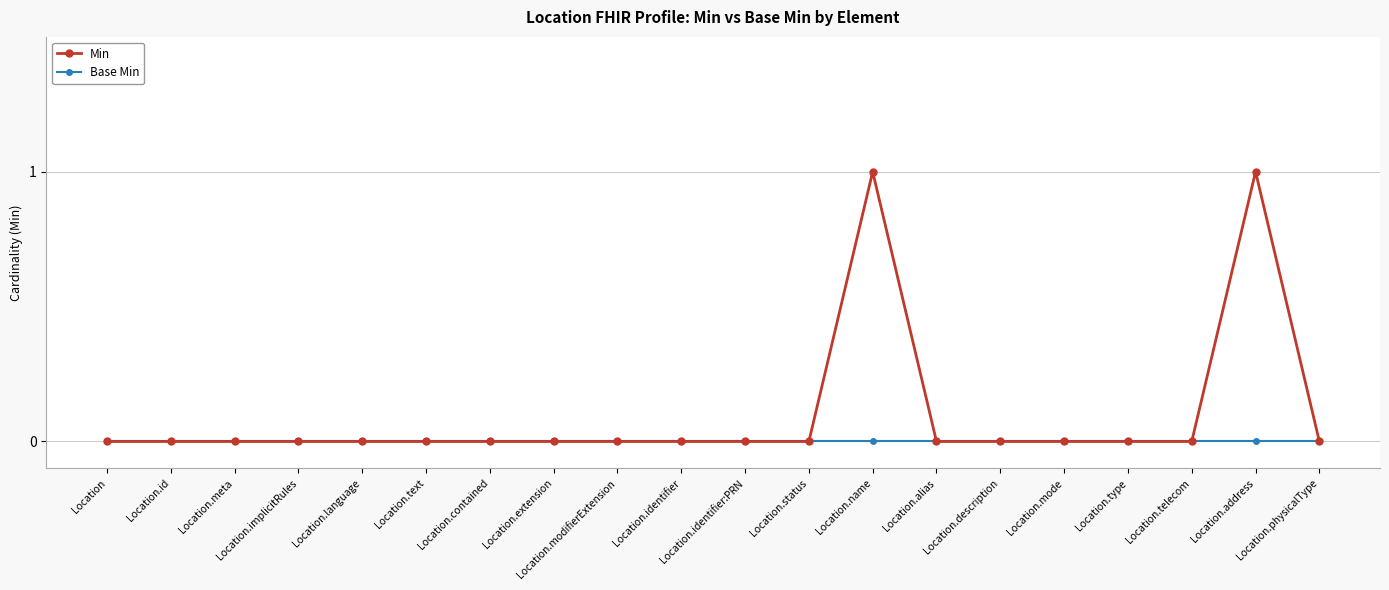

What are all the series names shown in the legend?

Min, Base Min